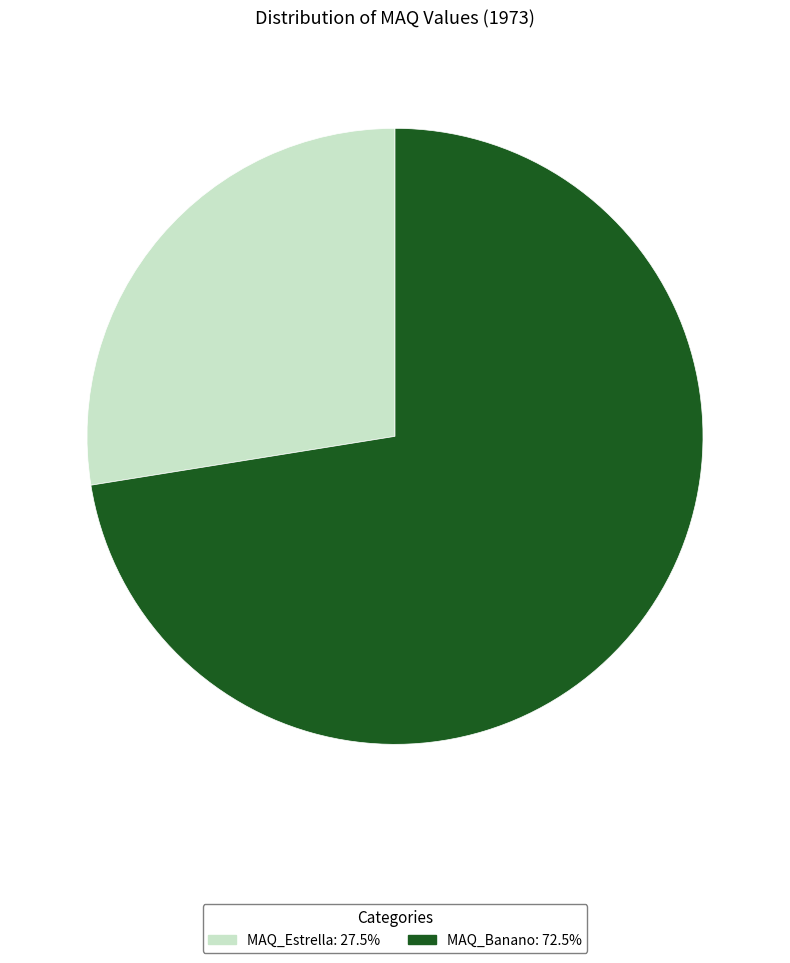

Between MAQ_Estrella and MAQ_Banano, which is larger?

MAQ_Banano